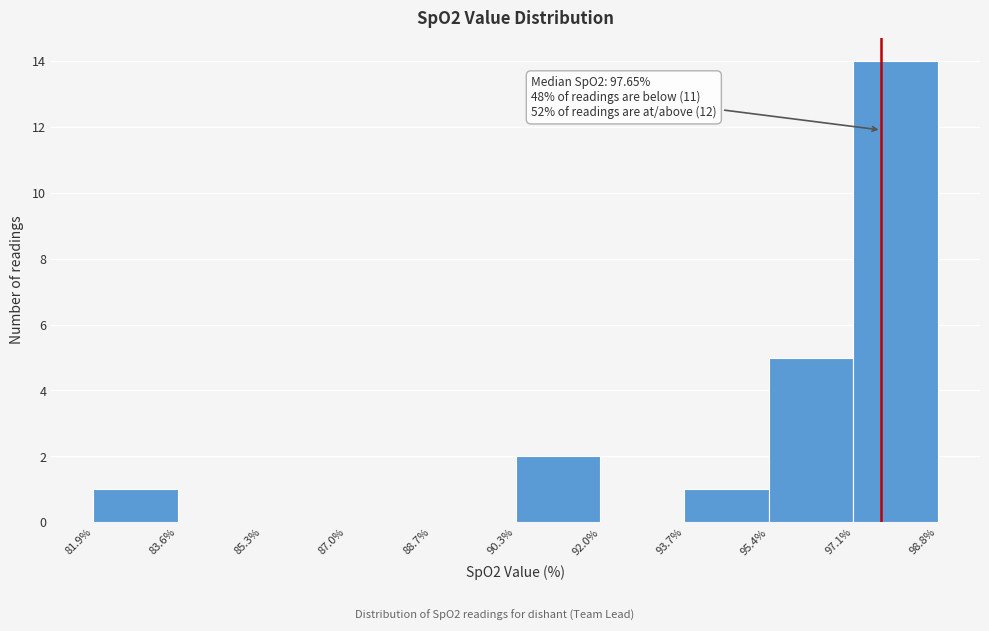

Which range on the x-axis has the tallest bar?

97.1% to 98.8%